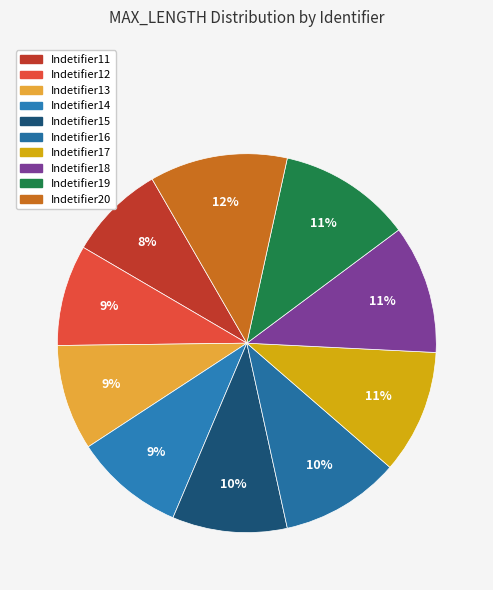

Is there a majority slice in this chart?

No